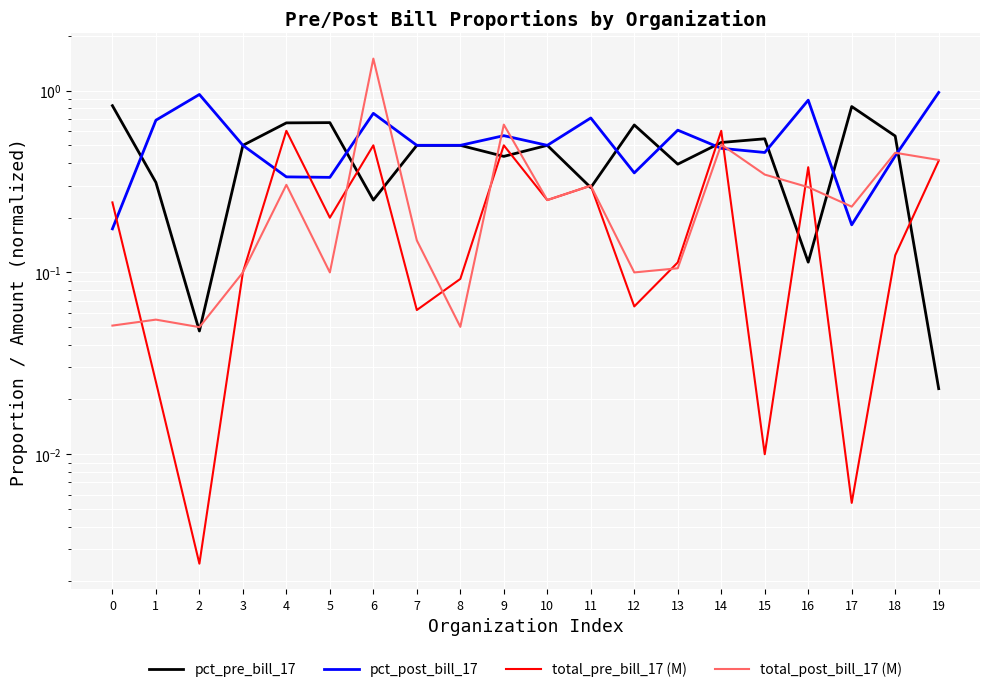

Where do pct_pre_bill_17 and total_post_bill_17 (M) first cross each other?

1 and 2